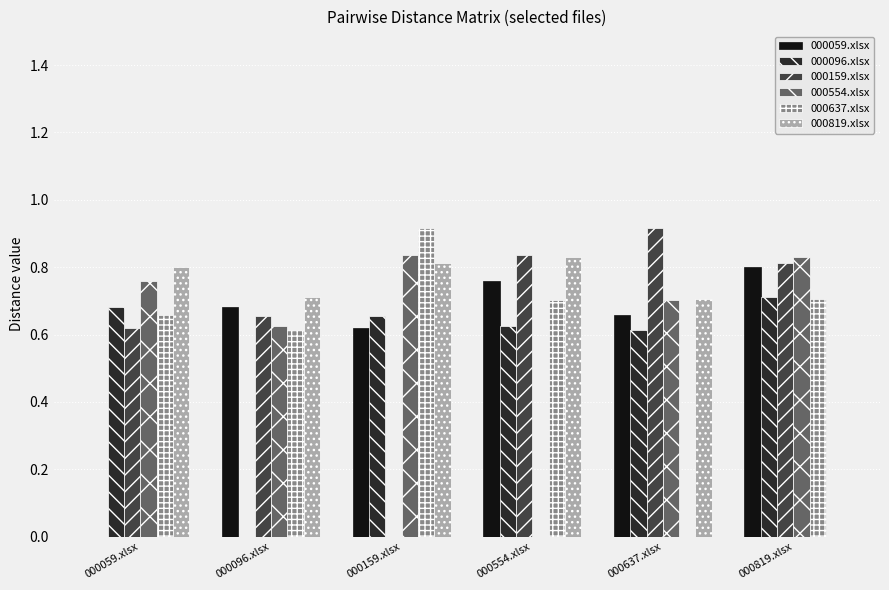

The 000059.xlsx series shows 1.2 at 000819.xlsx. True or false?

False